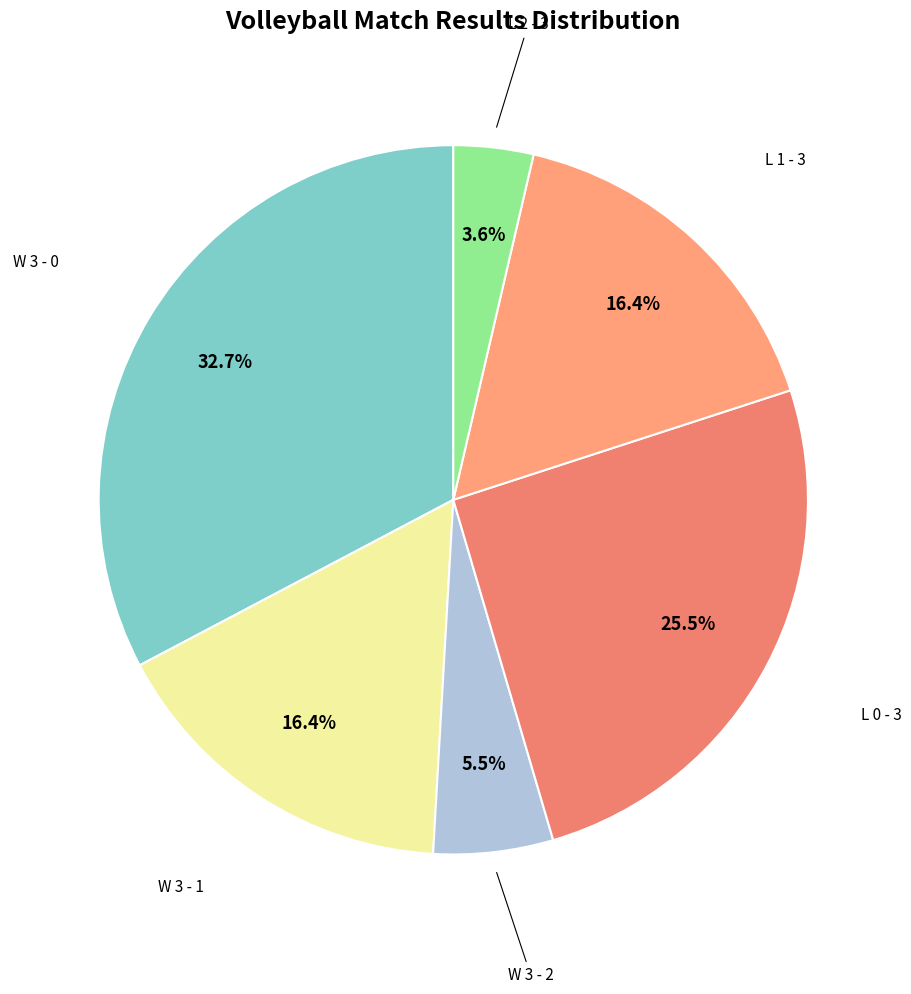

Rank the categories by value from lowest to highest.

L 2 - 3, W 3 - 2, W 3 - 1, L 1 - 3, L 0 - 3, W 3 - 0